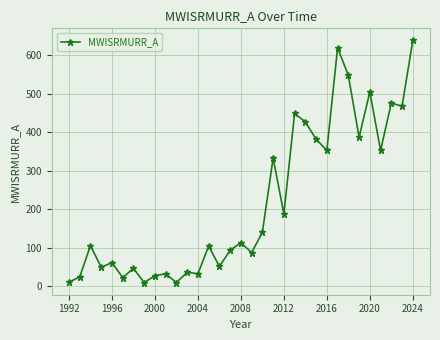

What is the maximum value shown in the chart?

639